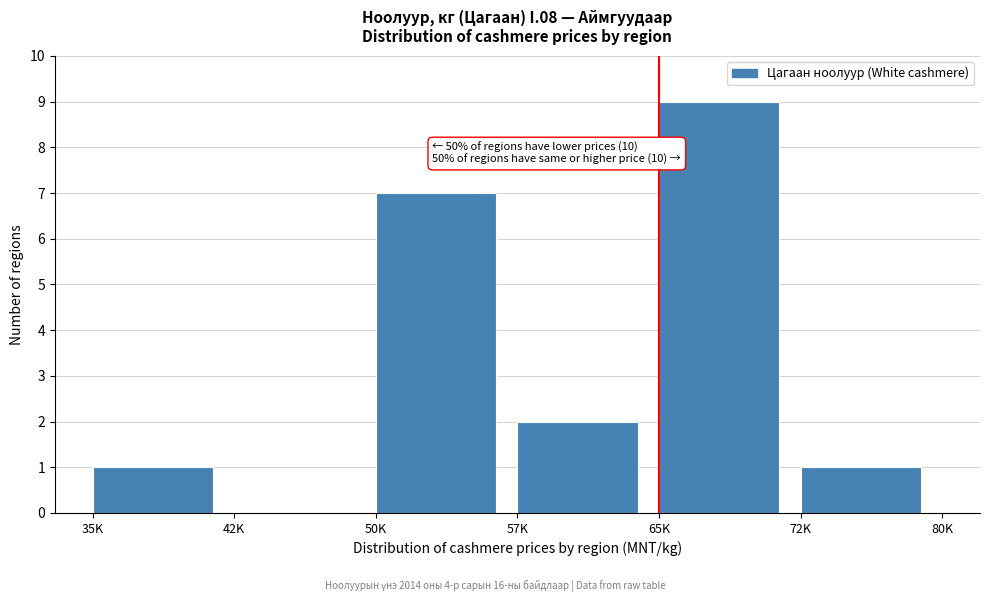

Reading left to right, what are all the values shown in this chart?

35K=1	42K=0	50K=7	57K=2	65K=9	72K=1